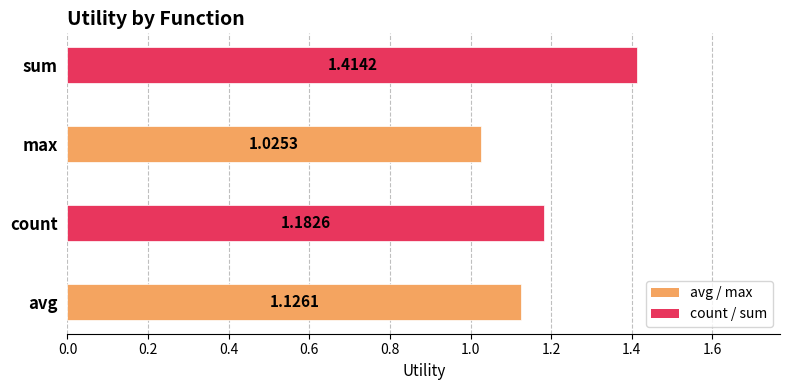

List the labels in order of value, largest first.

sum, count, avg, max